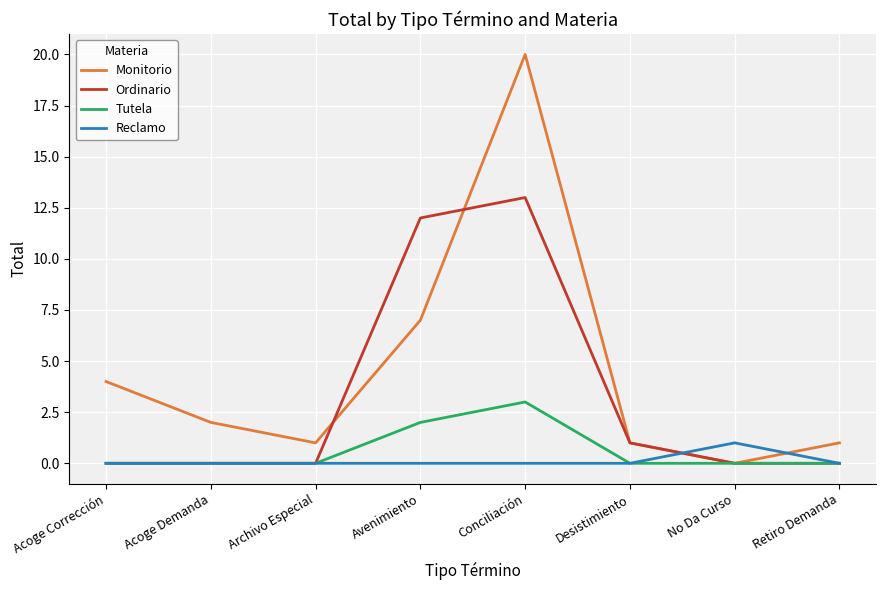

What are all the series names shown in the legend?

Monitorio, Ordinario, Tutela, Reclamo